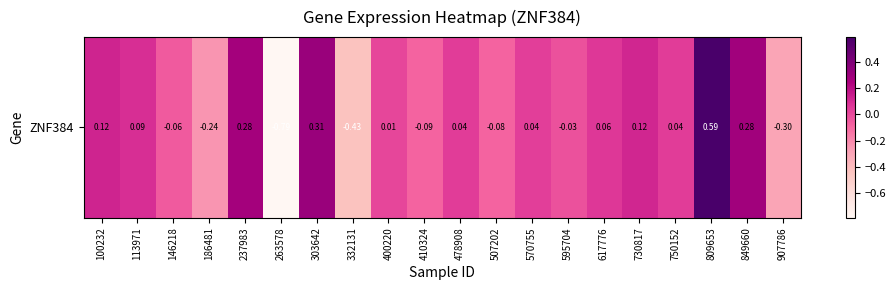

Which has a higher value, 186481 or 100232?

100232